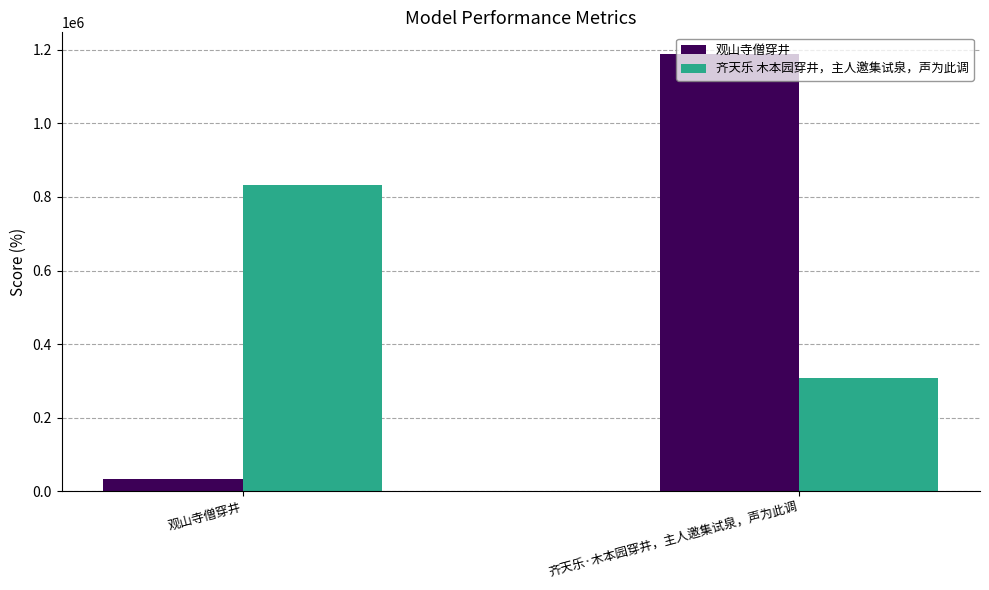

List the series in order of their peak value, highest first.

观山寺僧穿井, 齐天乐 木本园穿井，主人邀集试泉，声为此调